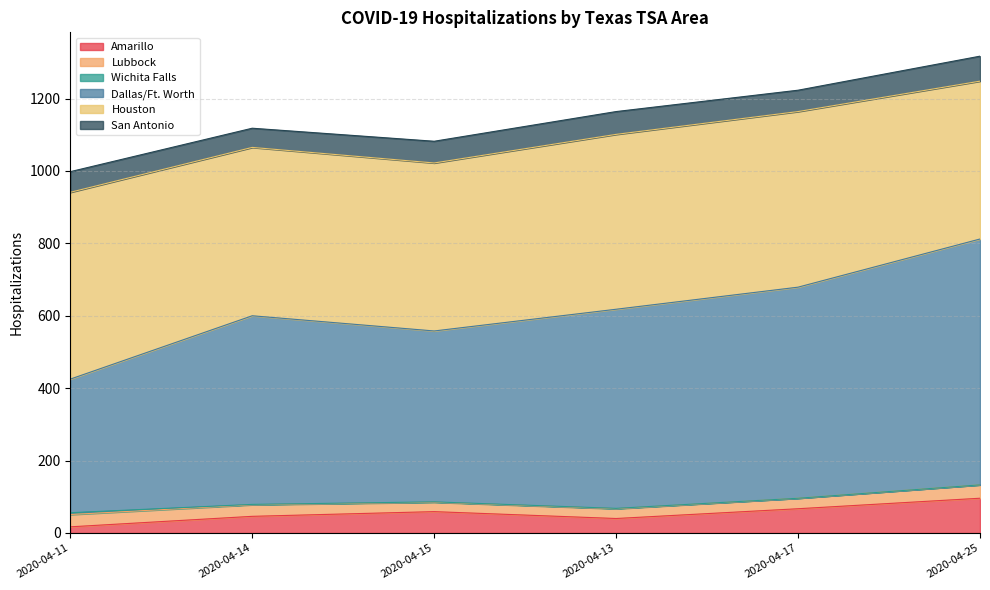

How many data points in Wichita Falls are above 1?

1